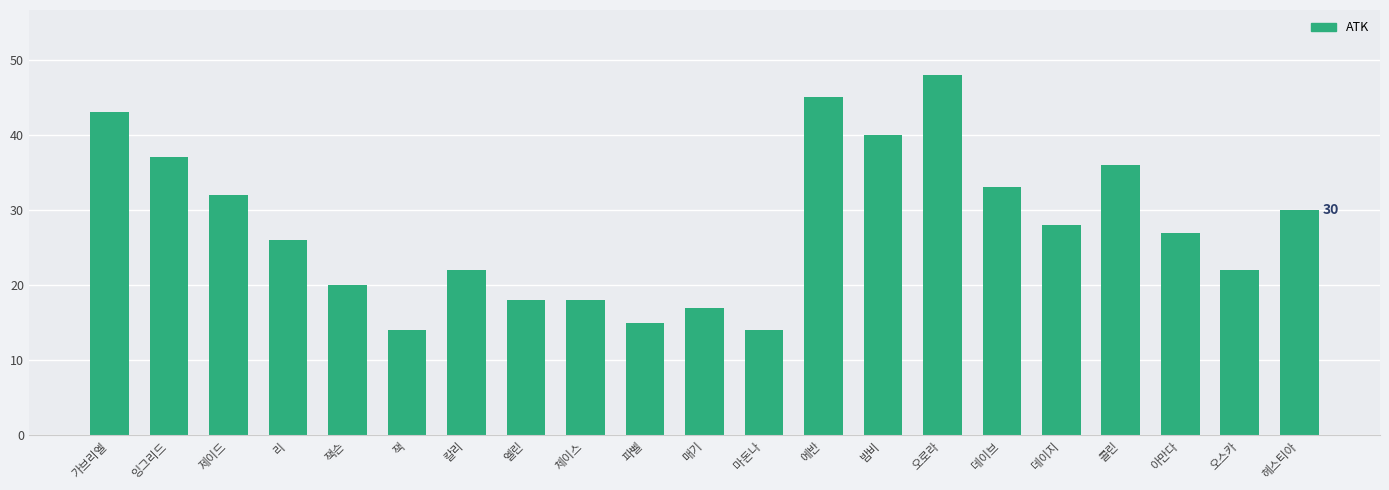

The chart shows a value of 25 at 매기. True or false?

False